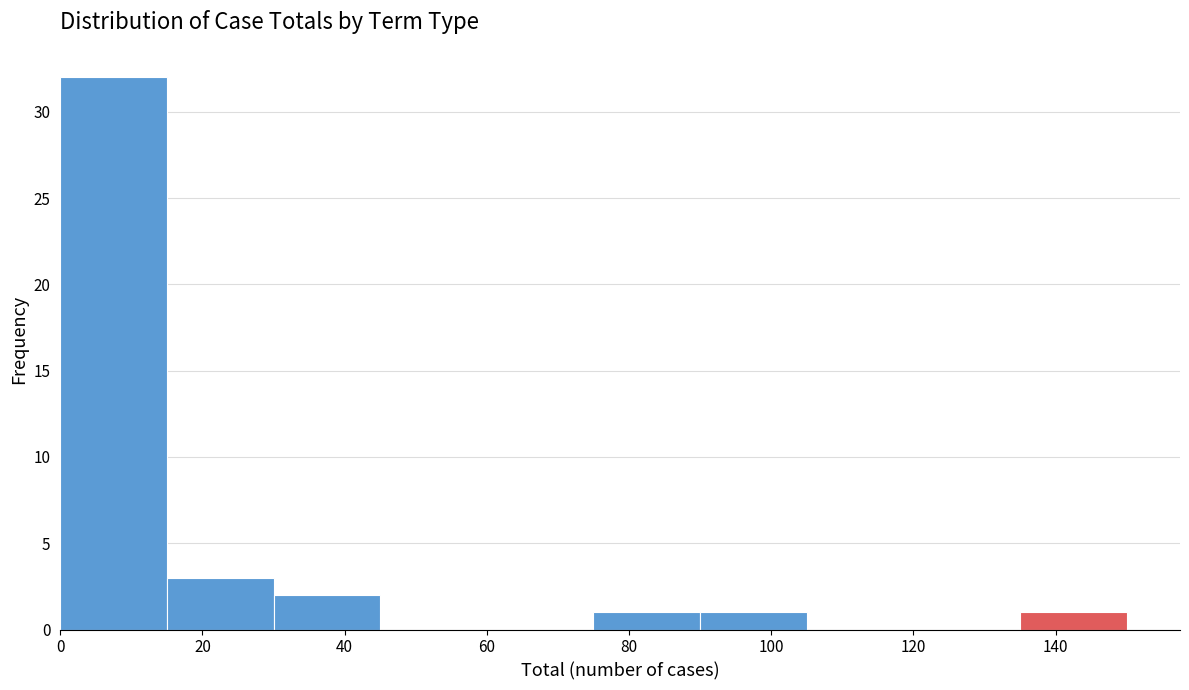

What is the height of the bar covering 0 to 15 on the x-axis? Neither the bar edges nor the heights are printed on the chart, so give them approximately, as read against the axes.

32